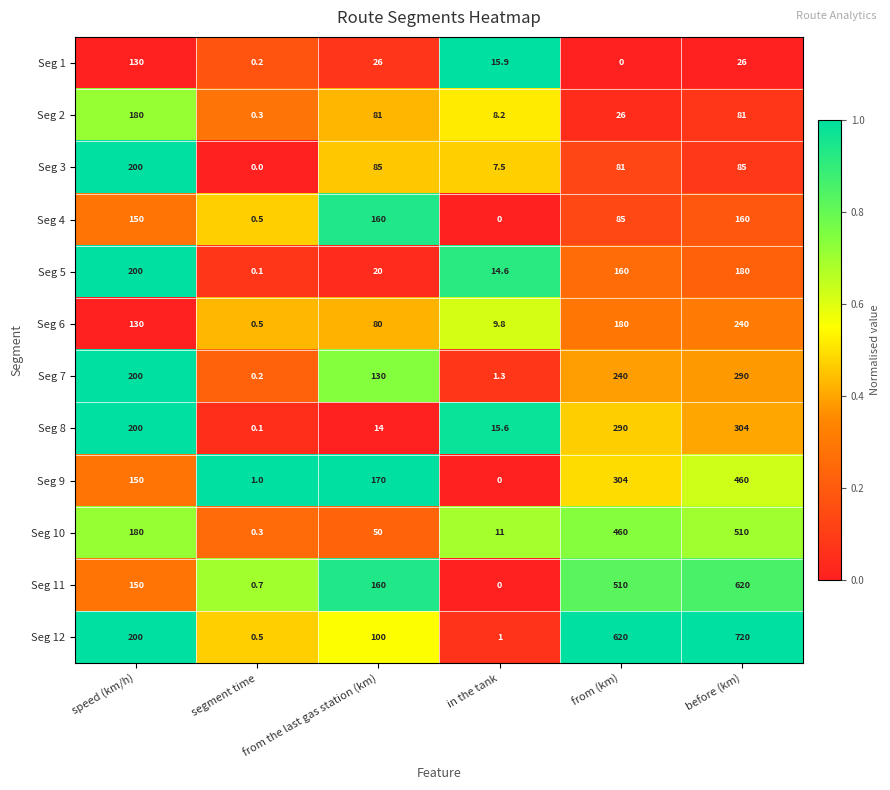

True or false: Seg 6 has a value of 109.6 at from (km).

False